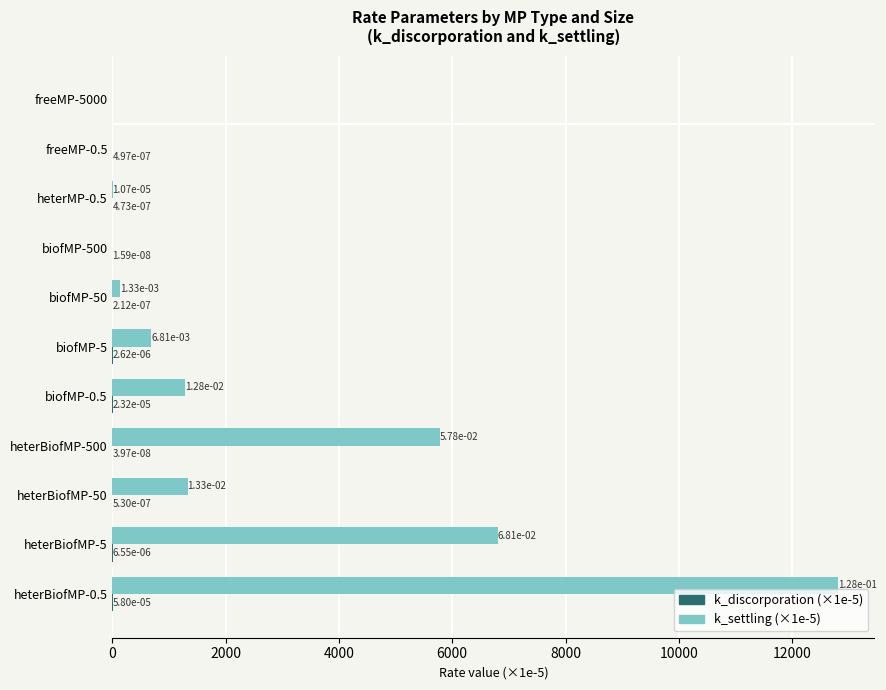

Which series has the largest range (max minus min)?

k_settling (×1e-5)